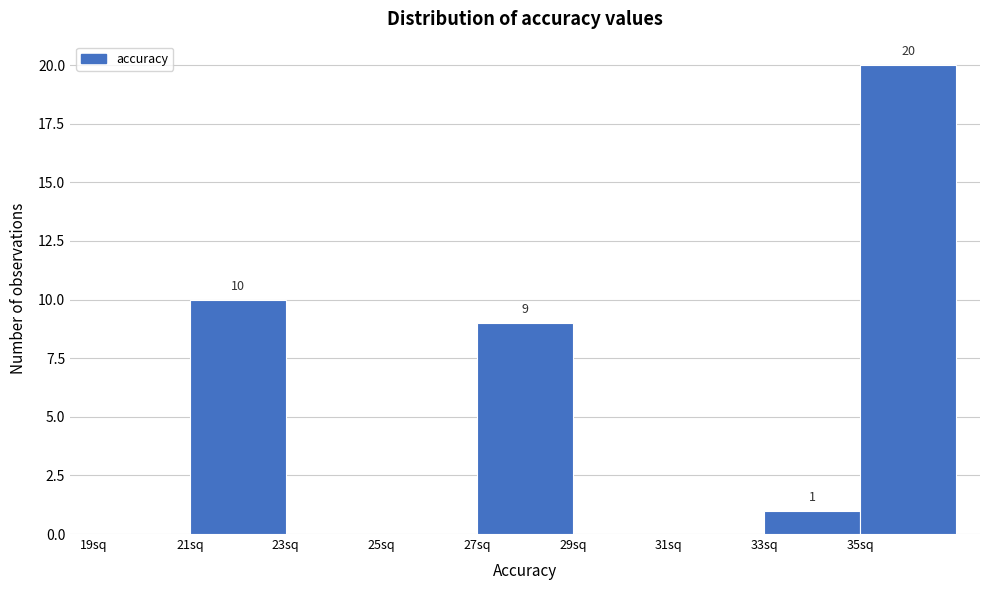

Which range on the x-axis has the tallest bar?

35 to 37